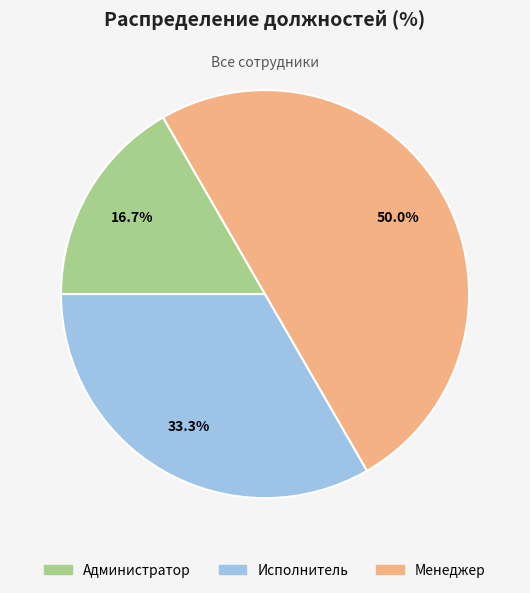

What is the ratio of the value at Администратор to the value at Менеджер?

0.3